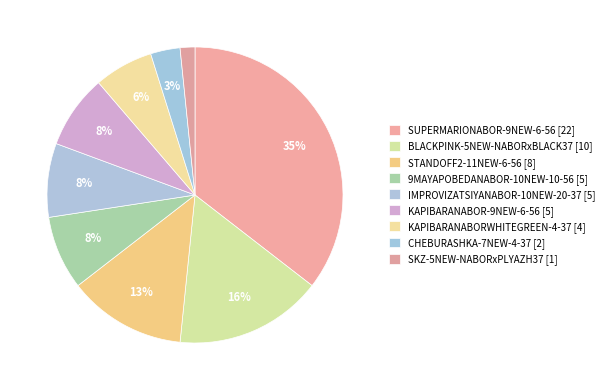

To the nearest percent, what portion does STANDOFF2-11NEW-6-56 represent?

13%